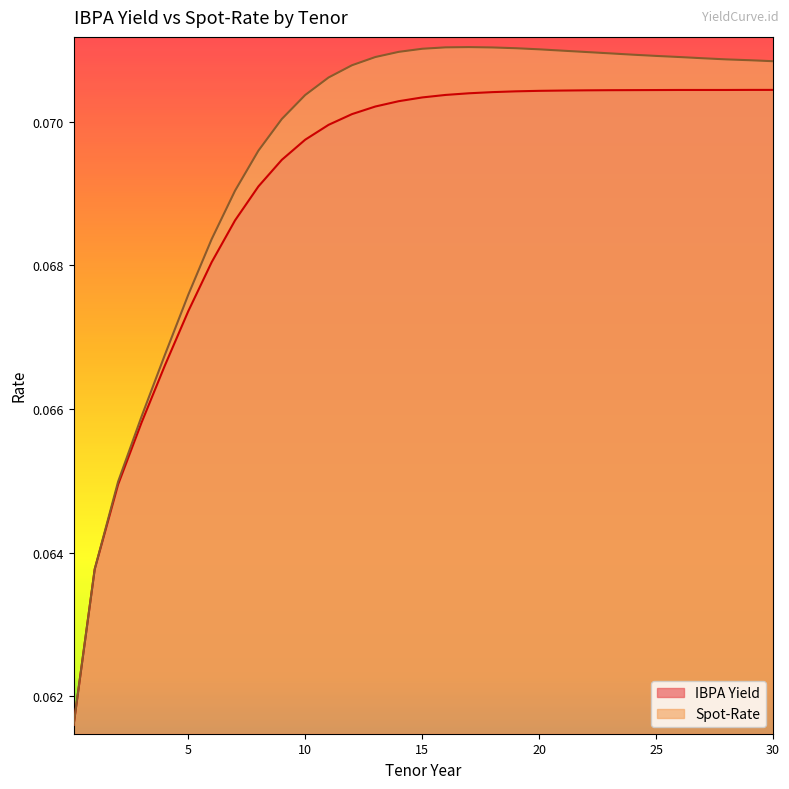

What is the average value of the Spot-Rate series?

0.1